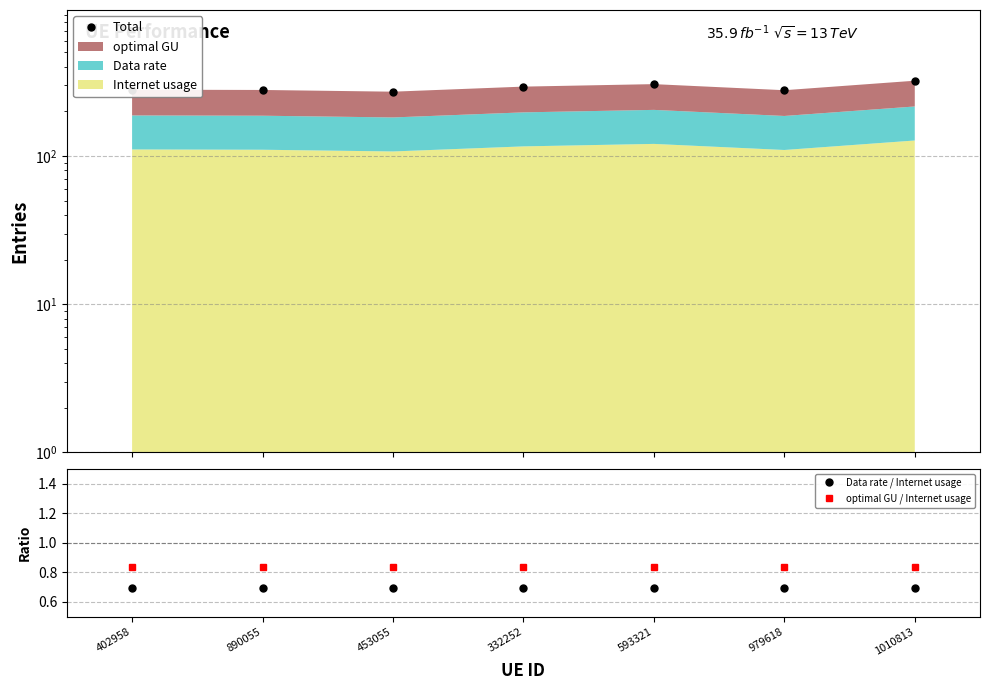

Which series has the largest total across all categories?

Total